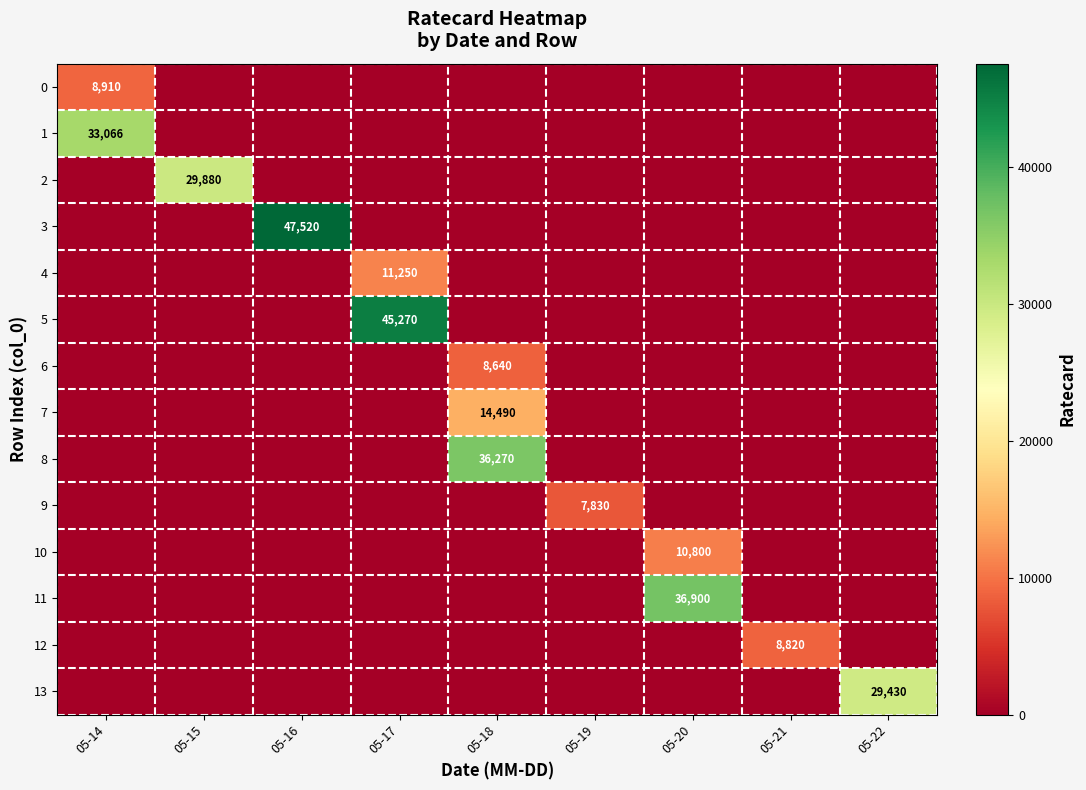

At how many categories does at least one series exceed 42478?

2